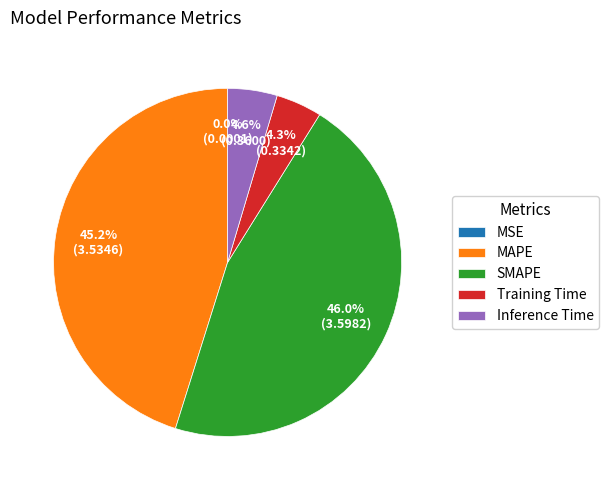

To the nearest percent, what percentage of the pie is MAPE?

45%